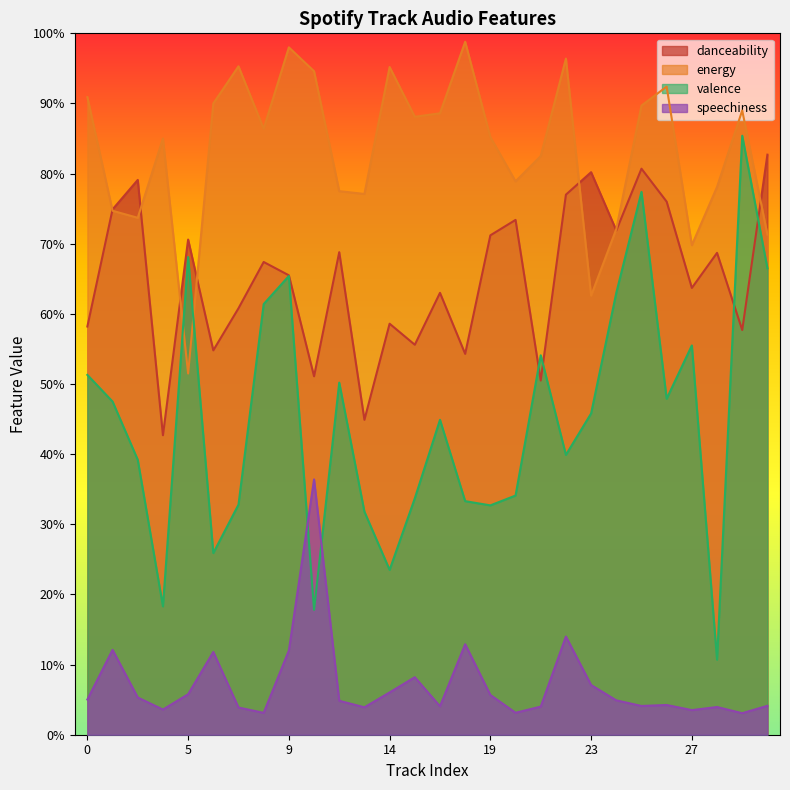

True or false: energy and speechiness cross at least once.

False